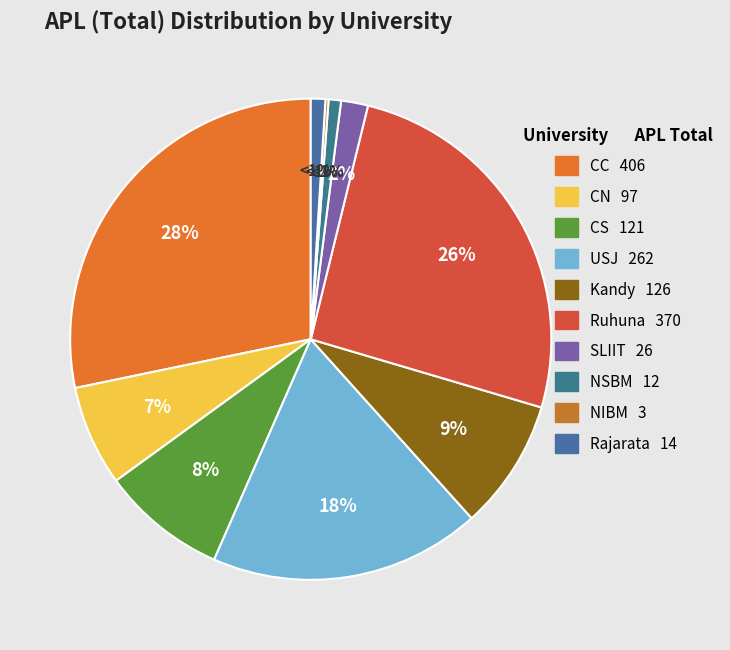

To the nearest percent, what is the combined percentage of CC and Ruhuna?

54%